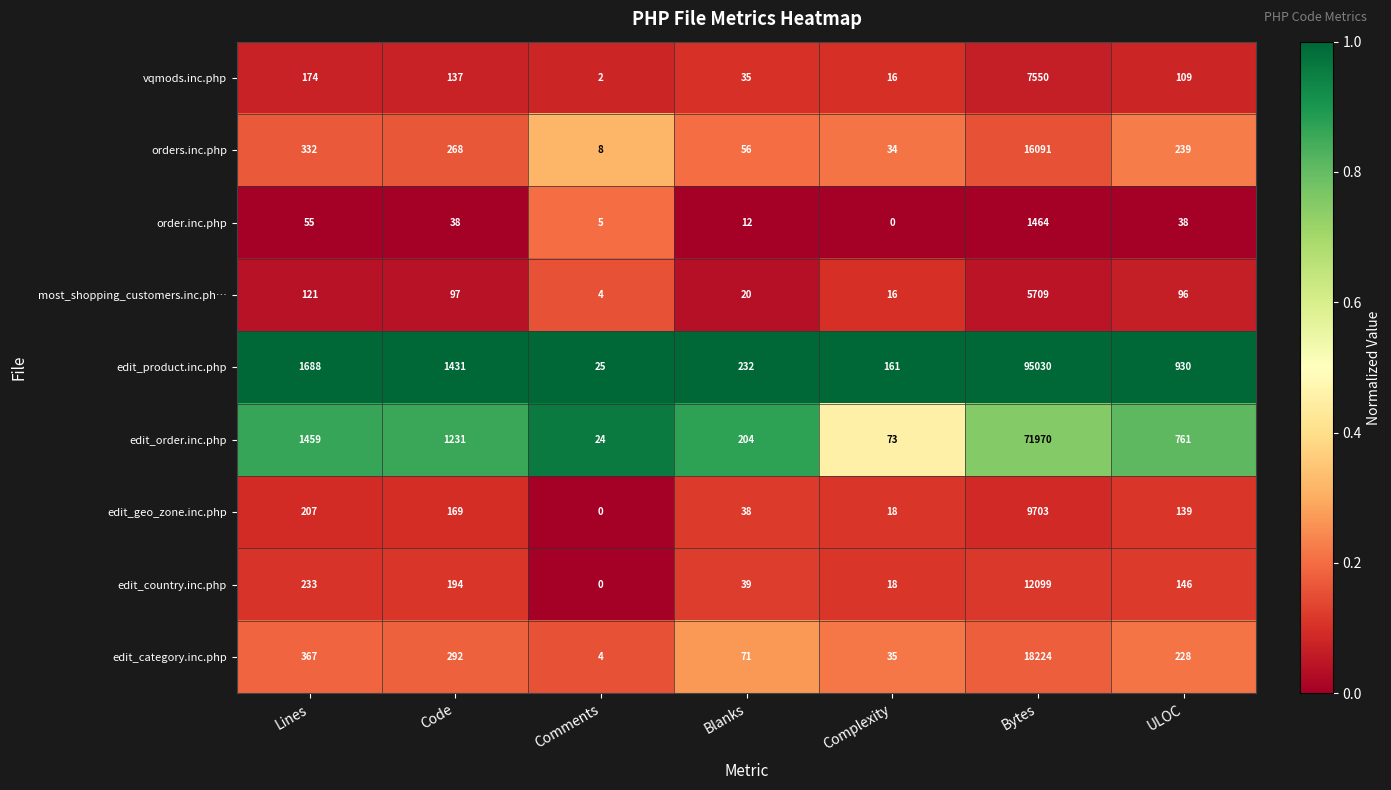

At which category is the sum across all series the highest?

Bytes